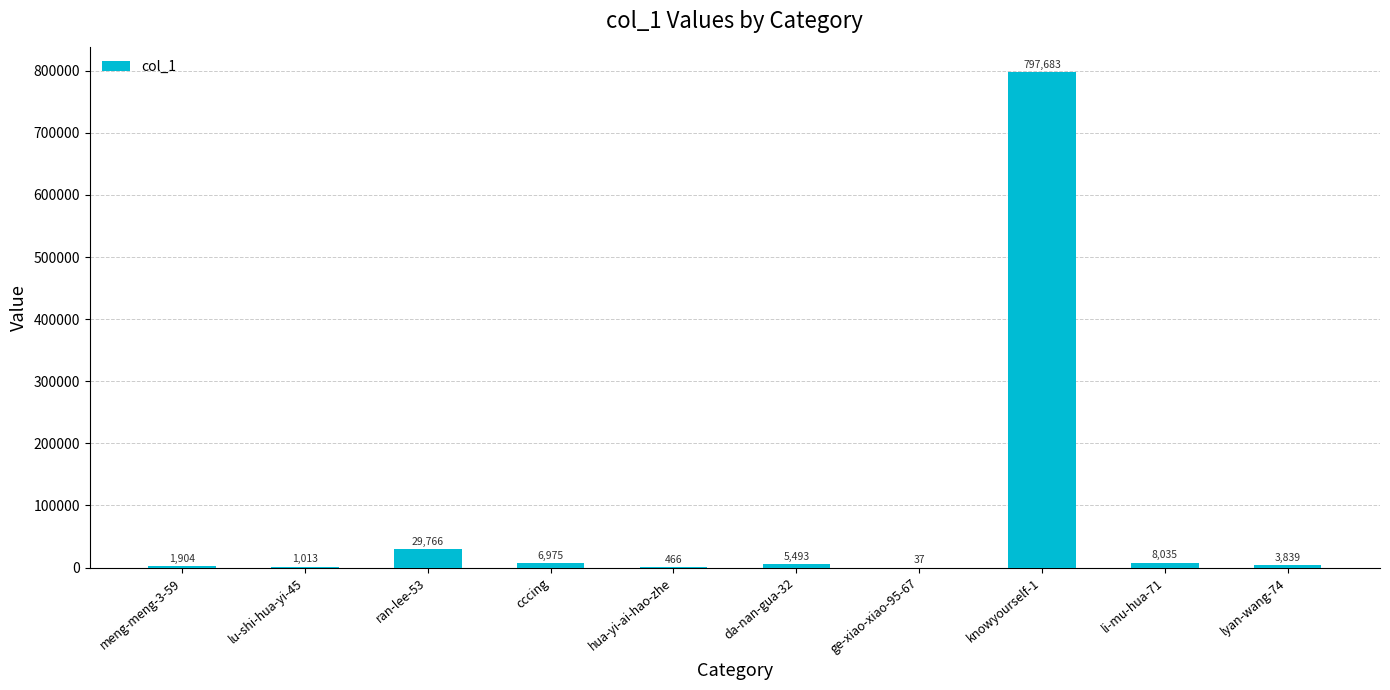

At which label is the value closest to 398860?

ran-lee-53